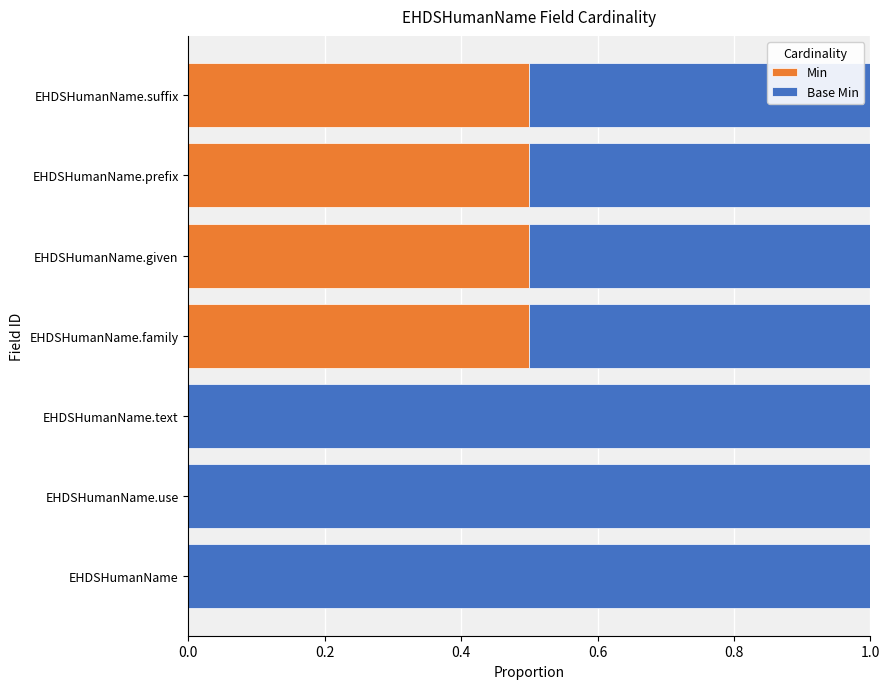

Is it true that Min equals 0.7 at EHDSHumanName.family?

False